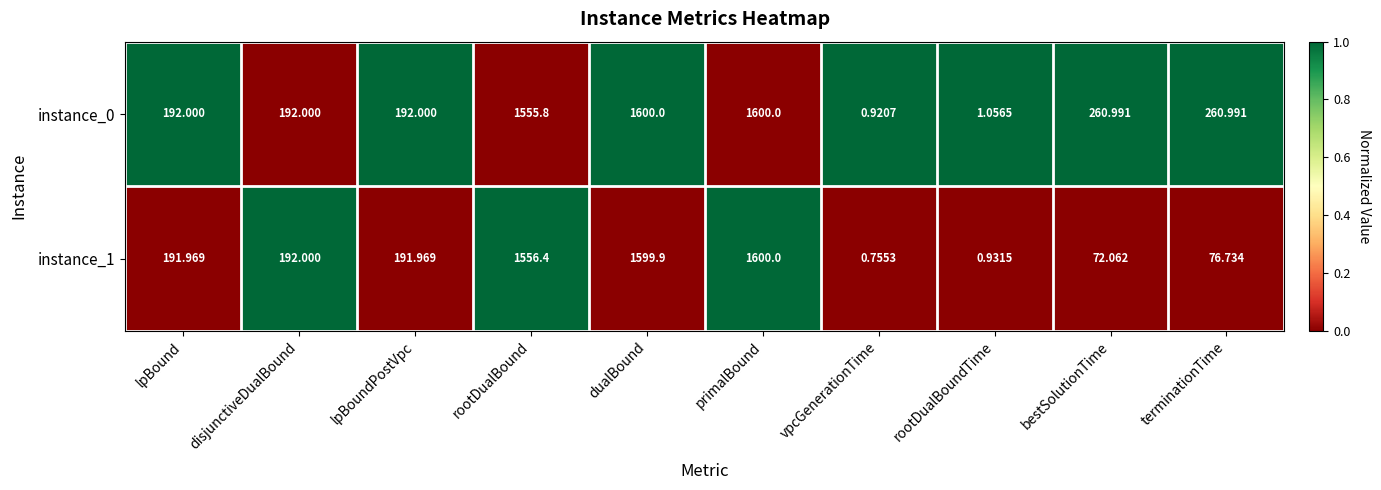

List the series in order of their overall mean, highest first.

instance_0, instance_1